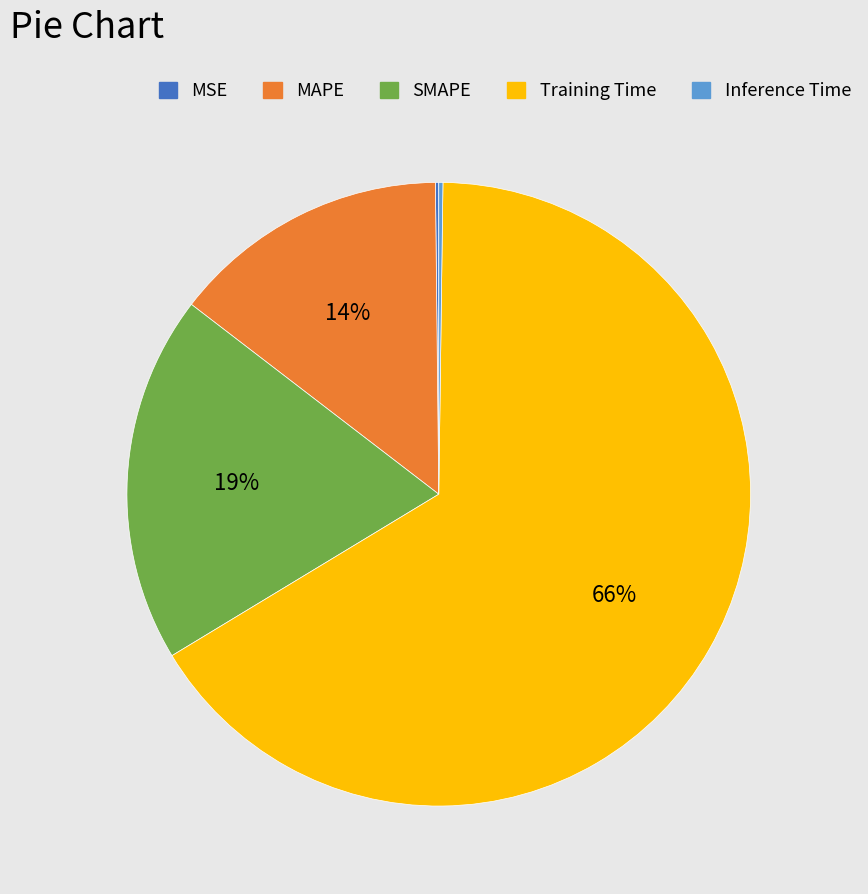

Is the sum of SMAPE and MAPE greater than half?

No